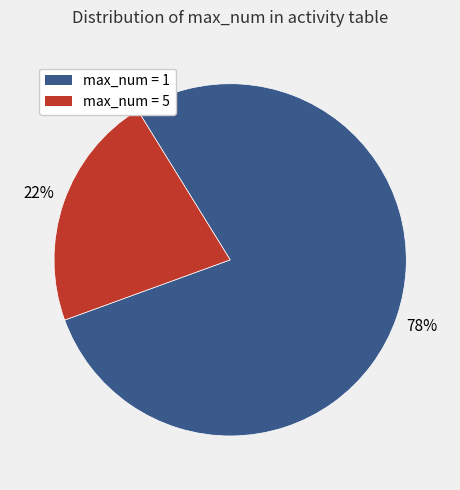

Does any single category account for the majority?

Yes